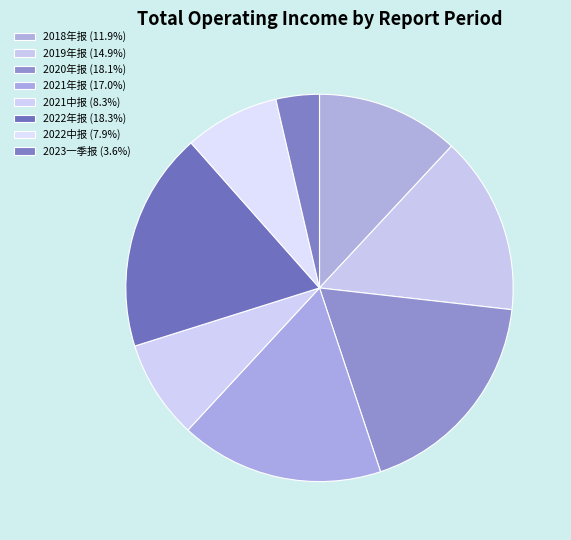

How many segments does this pie chart have?

8